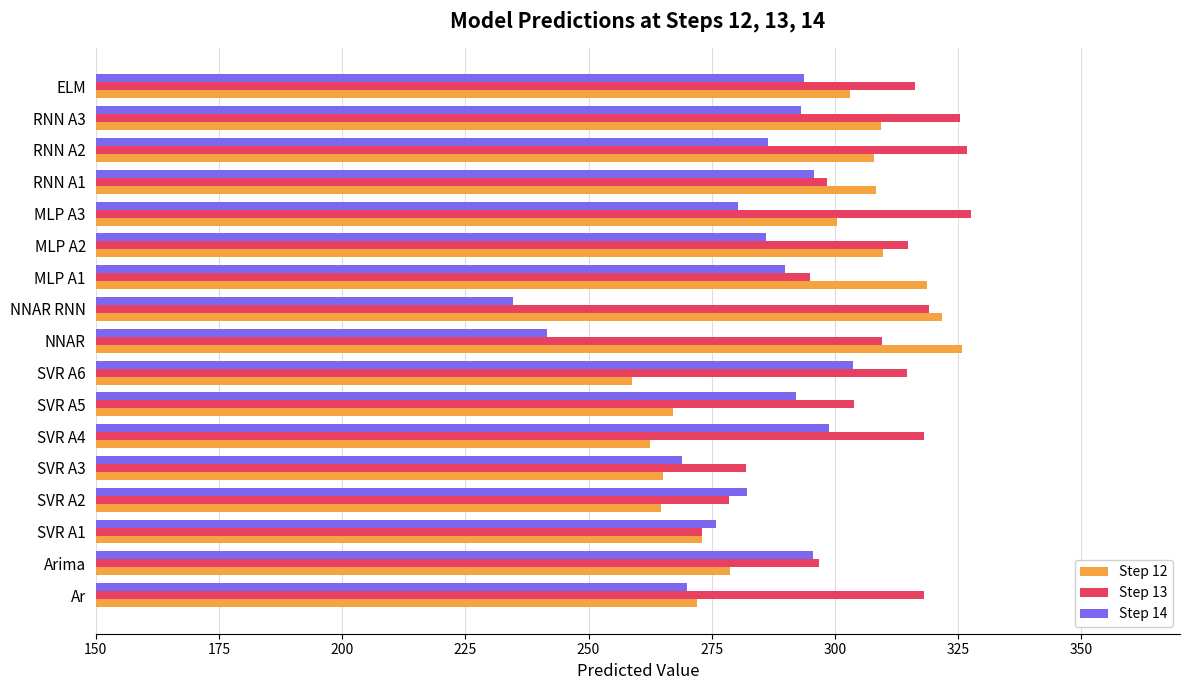

What is the spread (max minus min) of values at RNN A3?

32.3